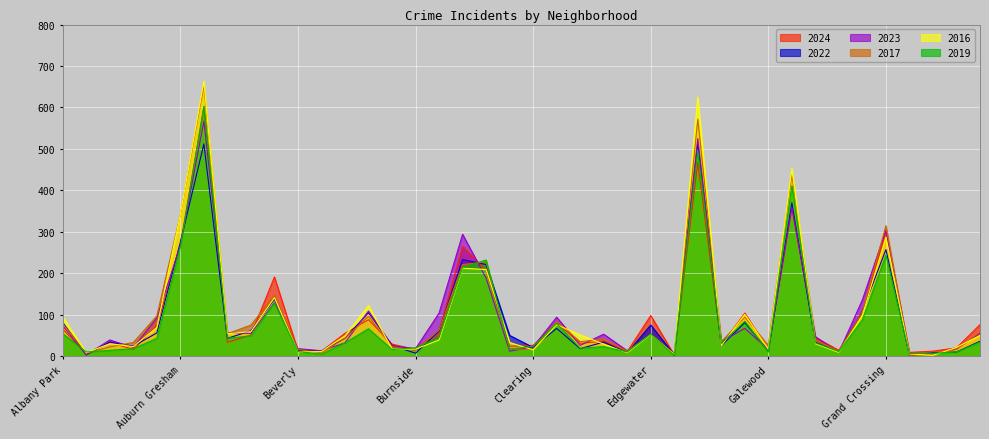

What is the total value across all series at Hegewisch?

94